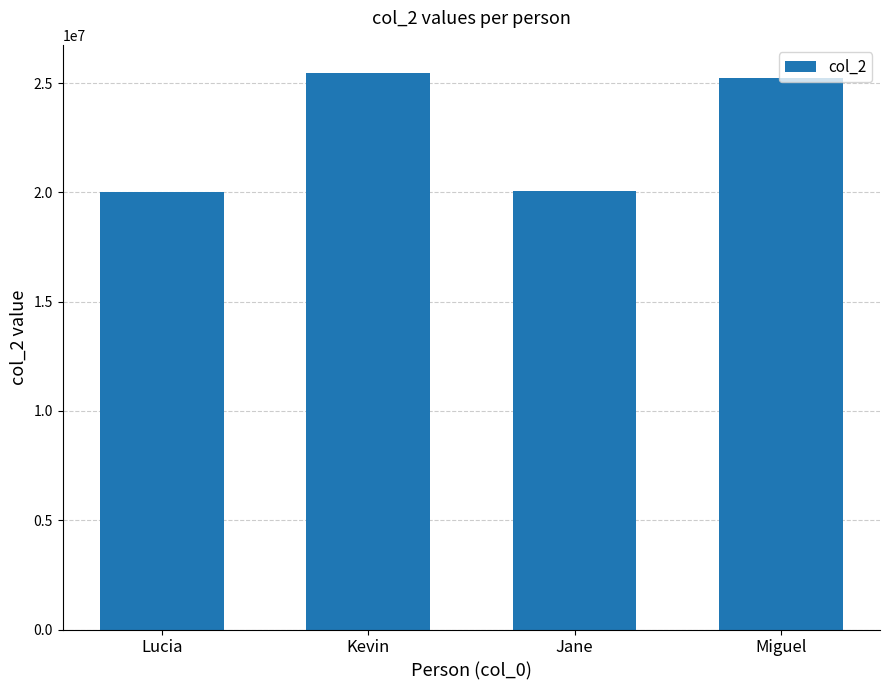

What is the difference between the maximum and minimum values?

5479687